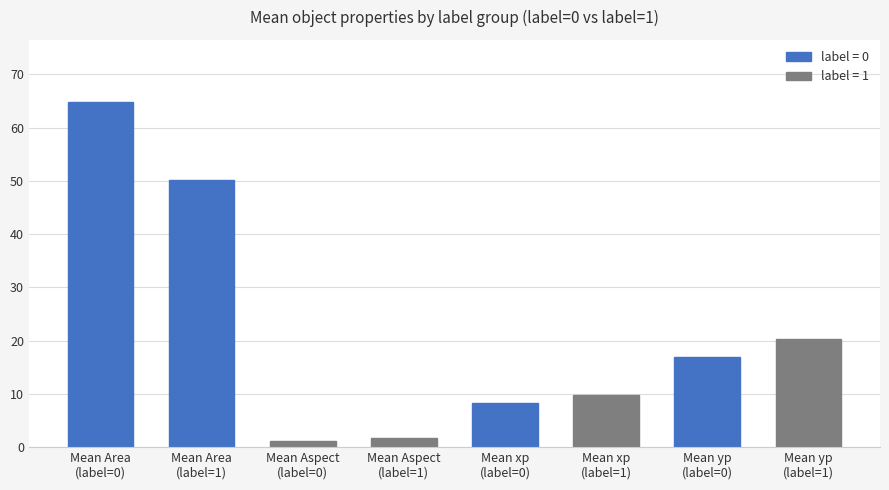

How many data points are less than 16?

4